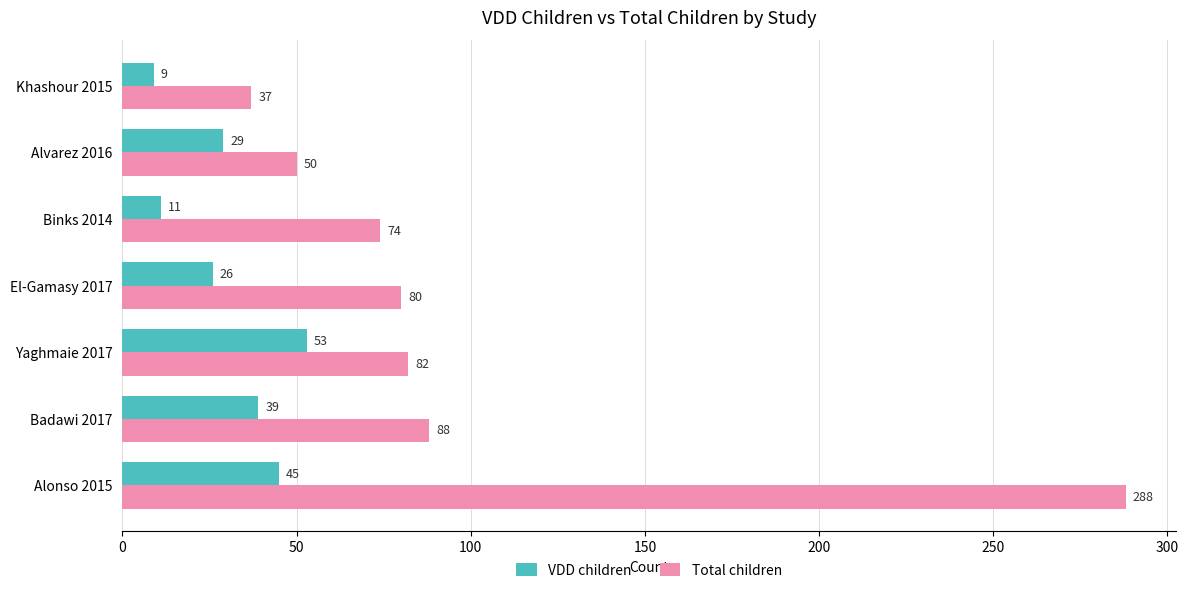

At which category is the sum across all series the highest?

Alonso 2015